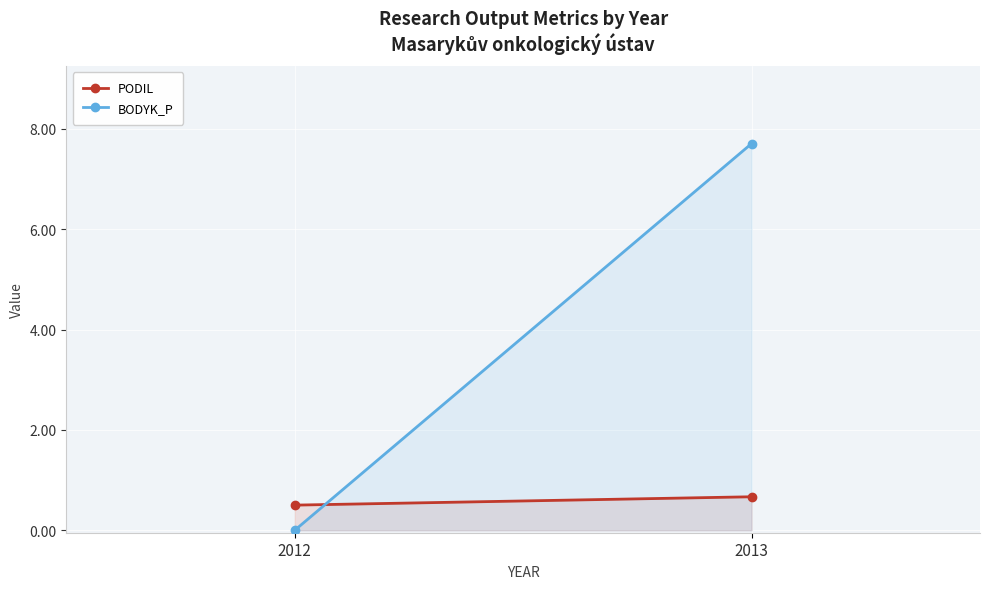

Is it true that BODYK_P equals 7.7 at 2013?

True